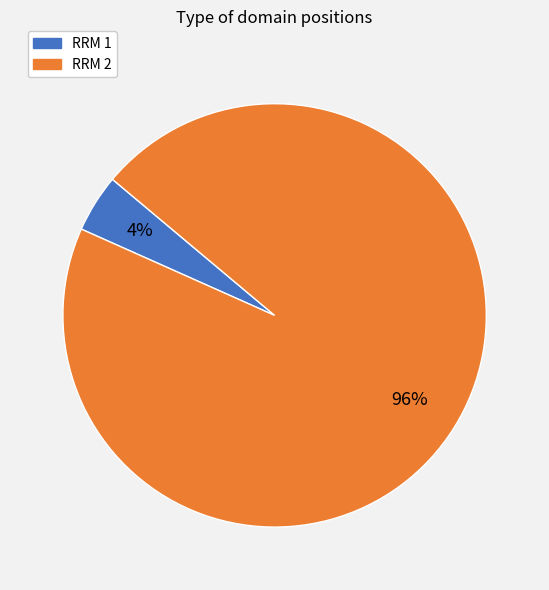

How many slices are in this pie chart?

2